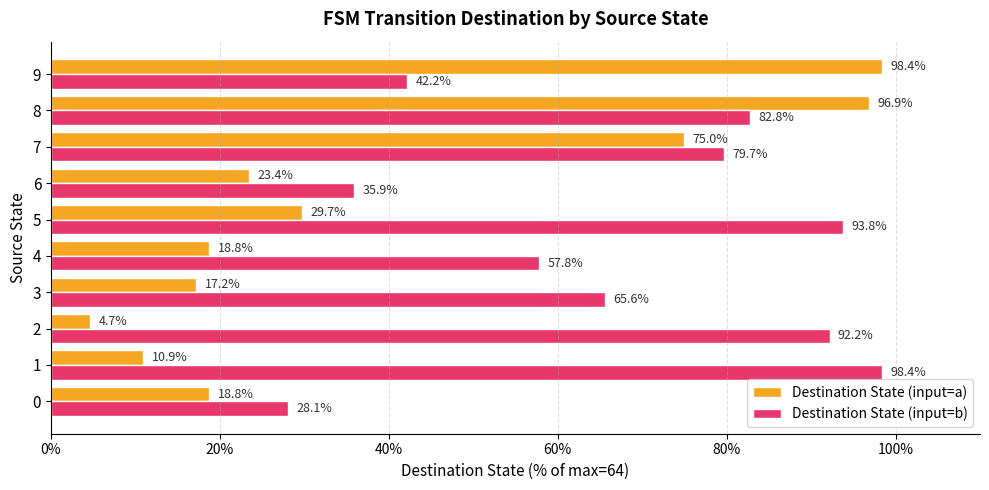

List the series in order of their overall mean, highest first.

Destination State (input=b), Destination State (input=a)